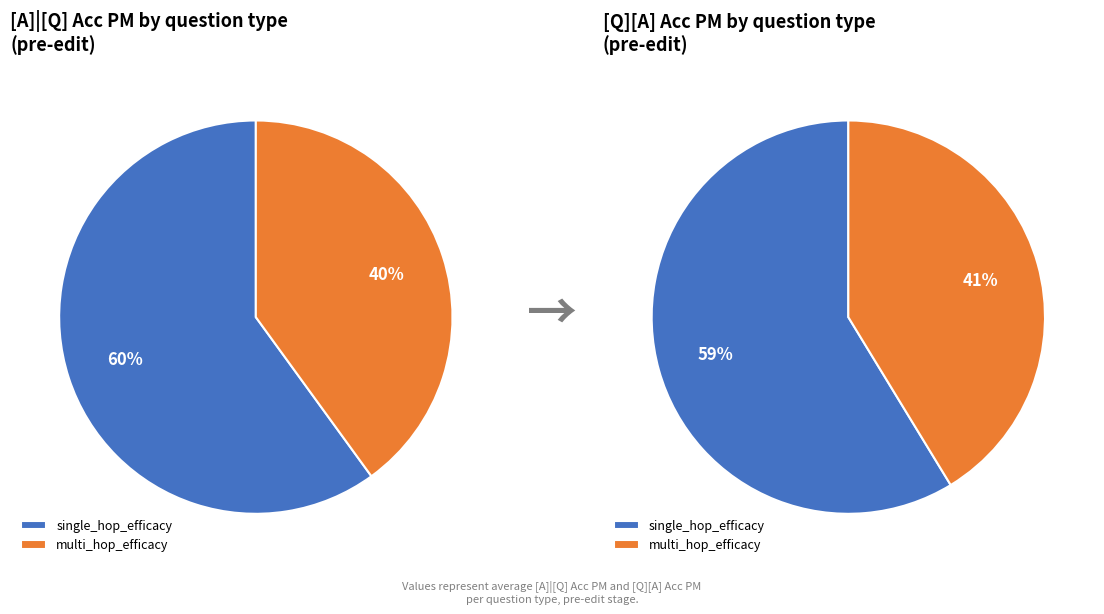

How much of the chart is everything except multi_hop_efficacy?

60.0%